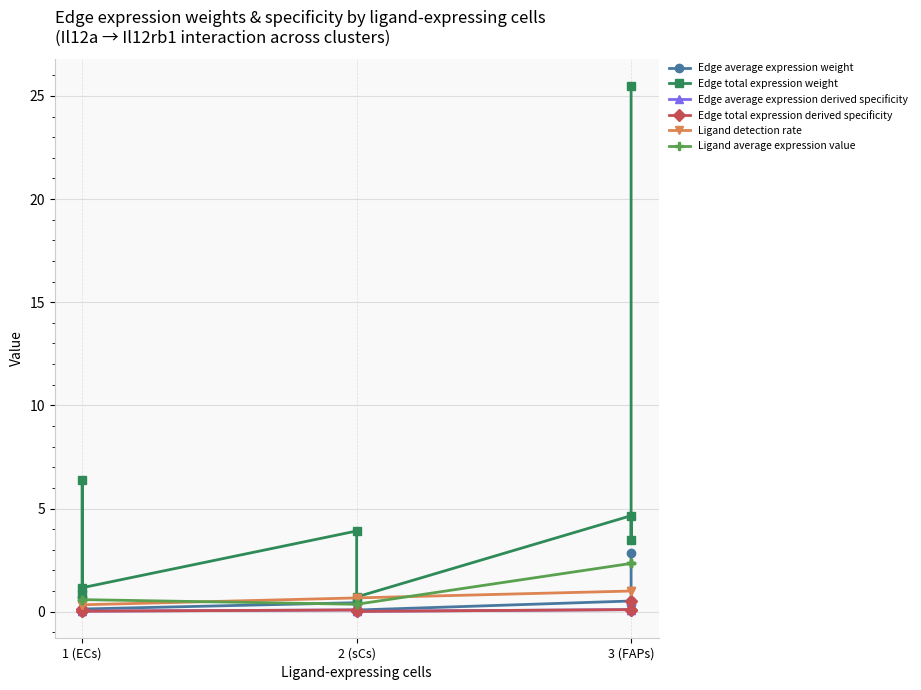

Which series has the largest total across all categories?

Edge total expression weight